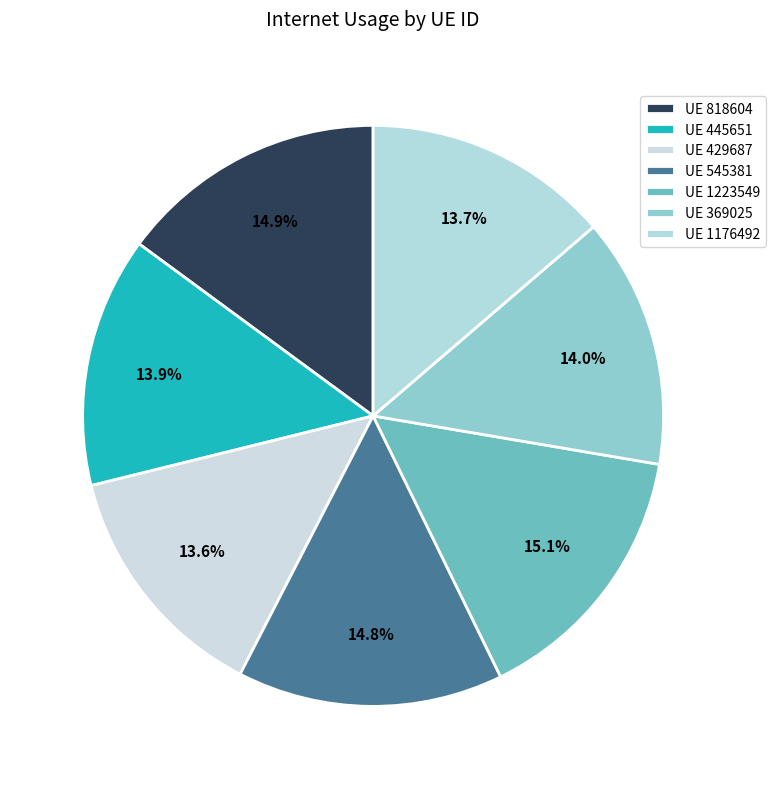

Which category has the smallest portion of the pie?

429687